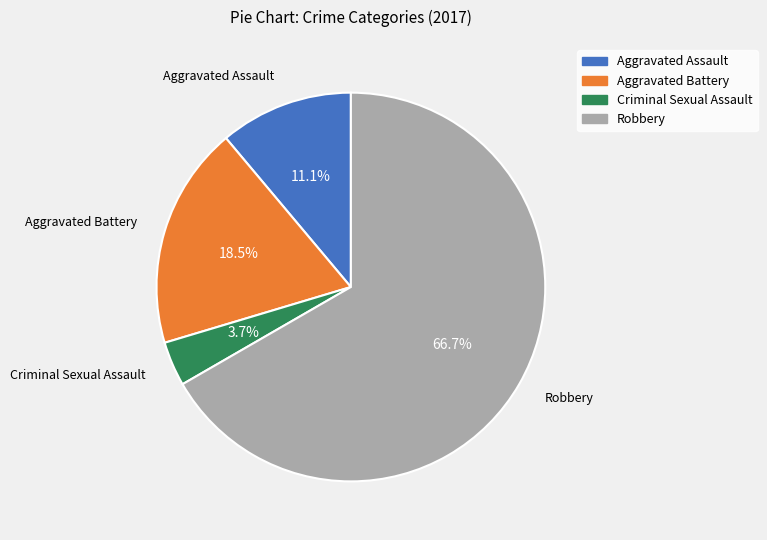

Which slice is the largest?

Robbery